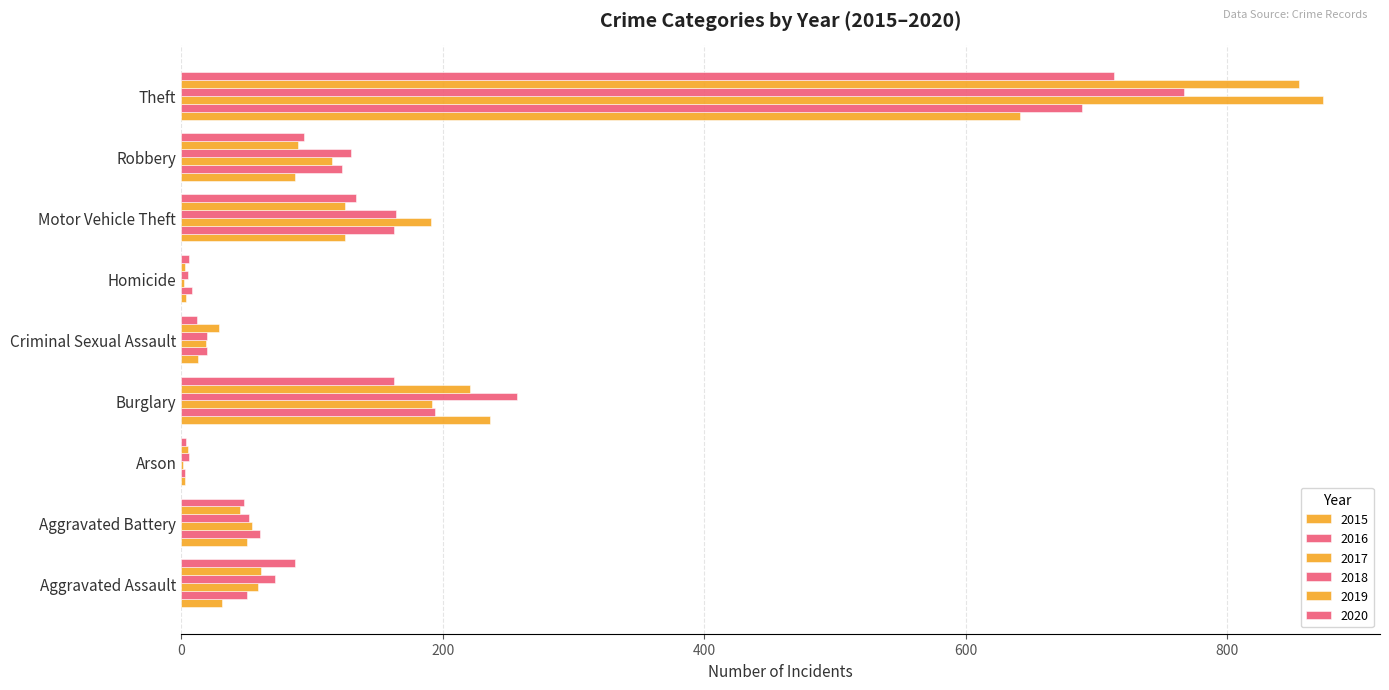

Count the number of data series in this chart.

6